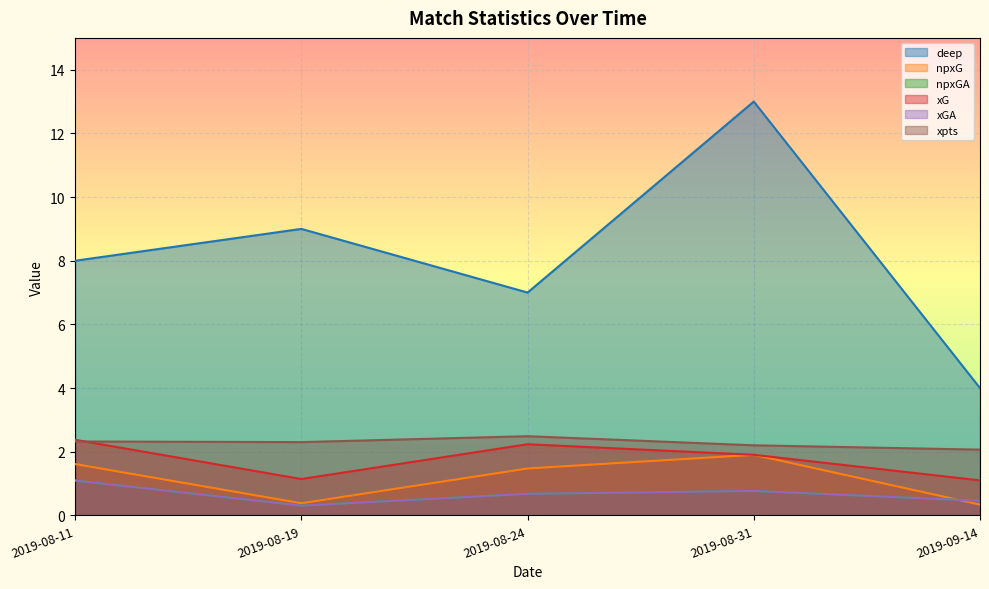

The value of deep at 2019-08-24 is 12.0. True or false?

False